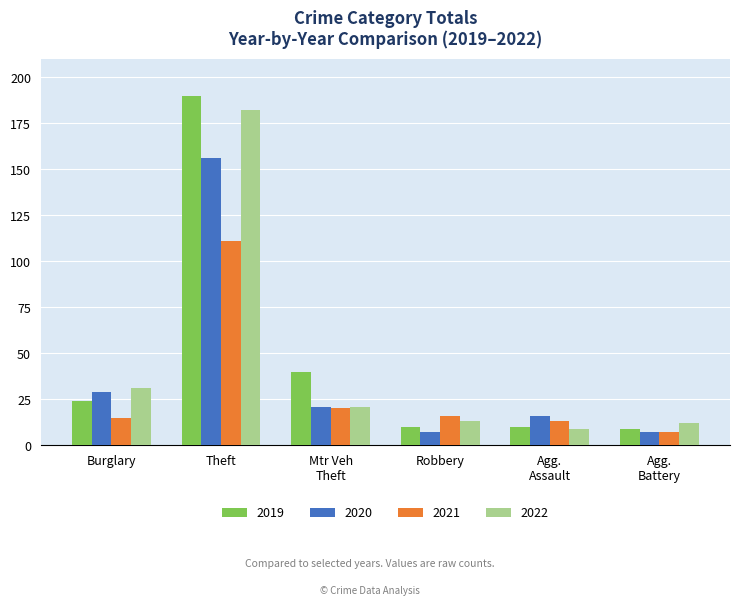

Reading left to right, list all the values displayed in this chart.

2019: 24	190	40	10	10	9
2020: 29	156	21	7	16	7
2021: 15	111	20	16	13	7
2022: 31	182	21	13	9	12